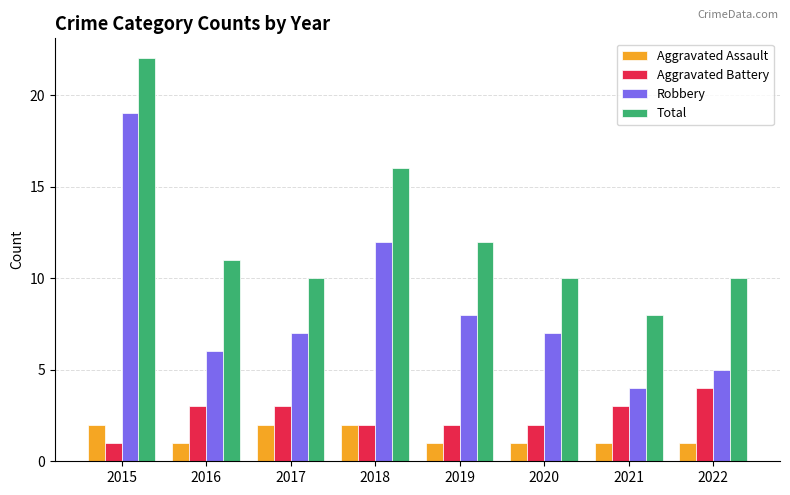

At which category is the sum across all series the highest?

2015